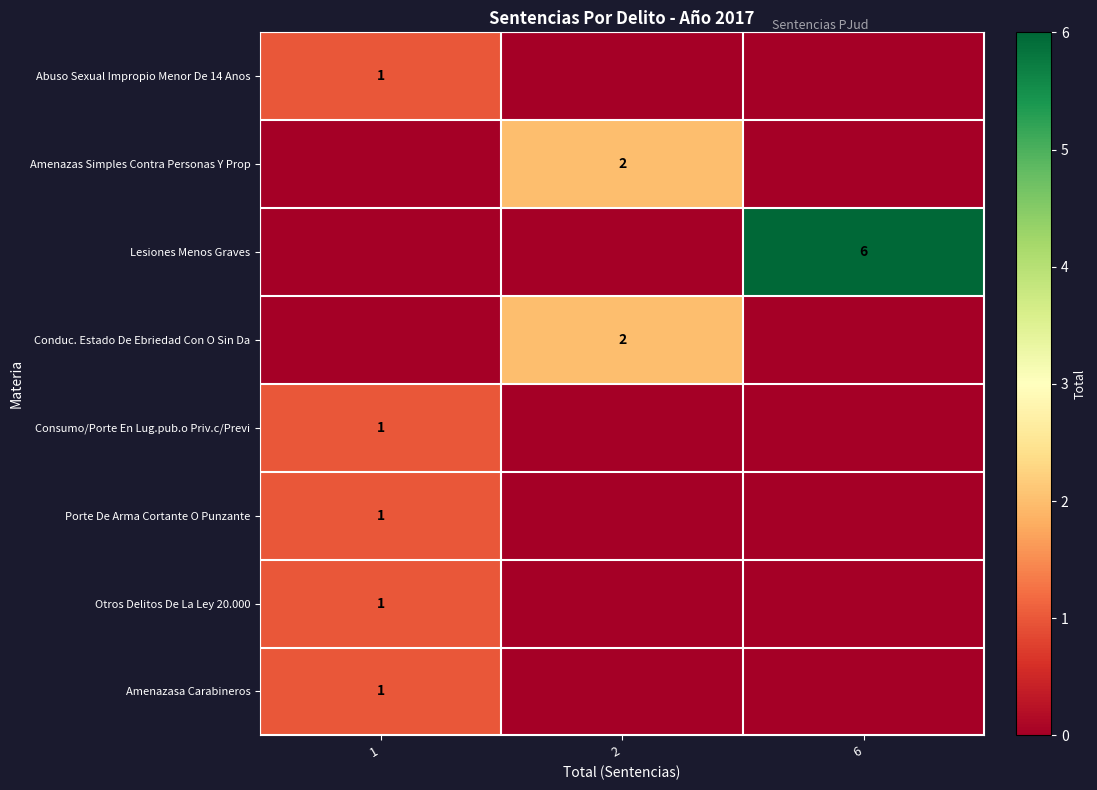

Which series has the largest range (max minus min)?

row_2